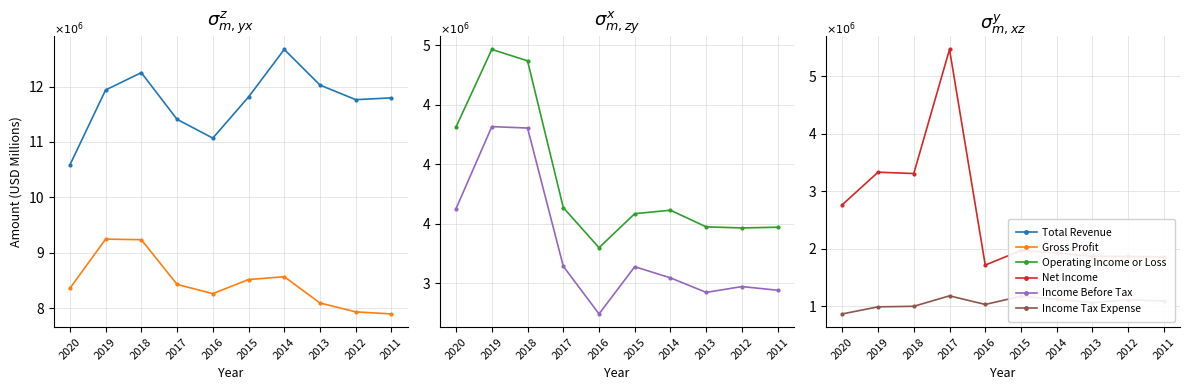

What is the difference between the maximum and minimum values in the Net Income series?

3.8